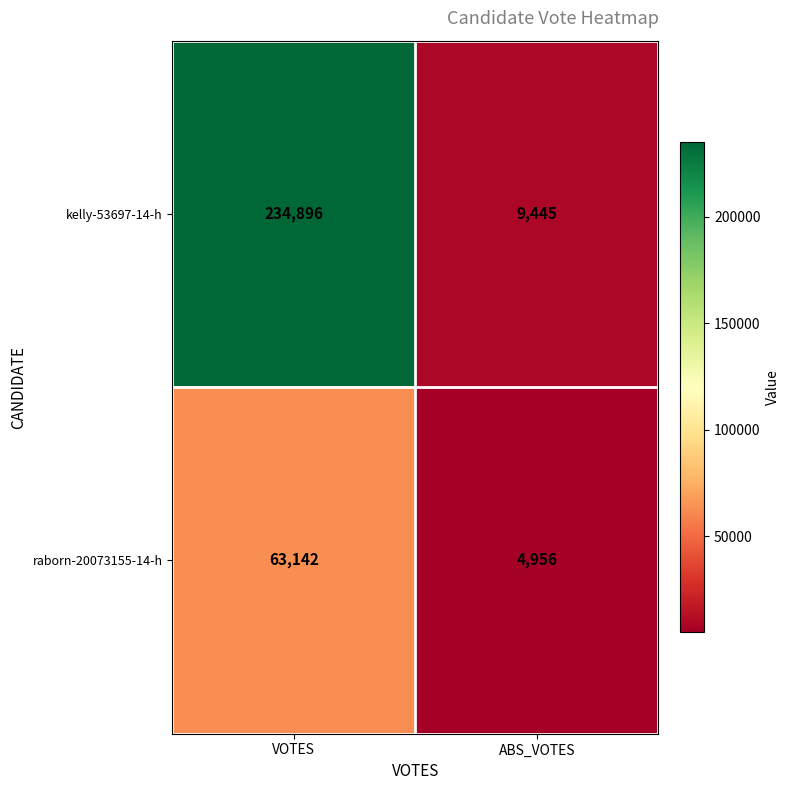

Which series changed the most between VOTES and ABS_VOTES?

kelly-53697-14-h